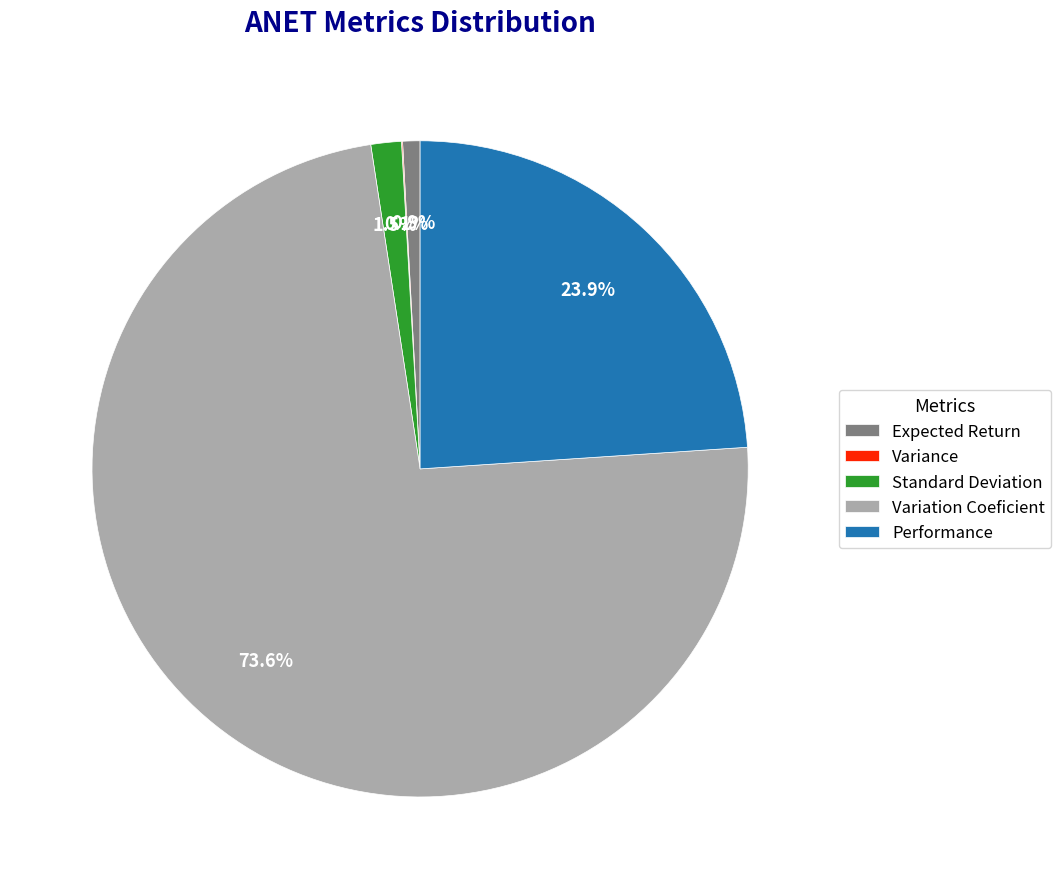

Combined, do Standard Deviation and Variation Coeficient account for over 50%?

Yes